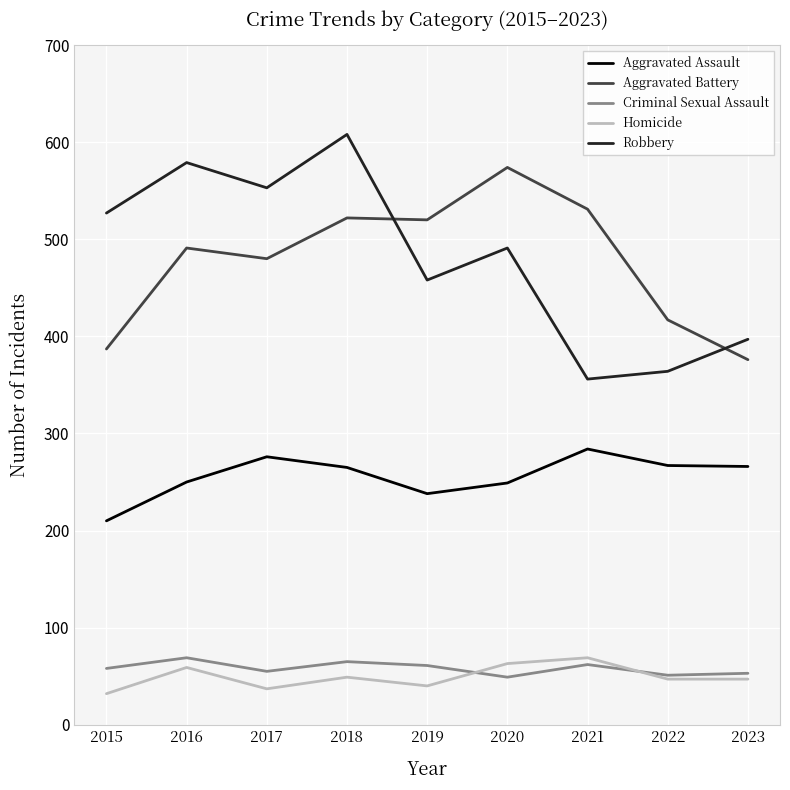

What is the average value of the Aggravated Battery series?

478